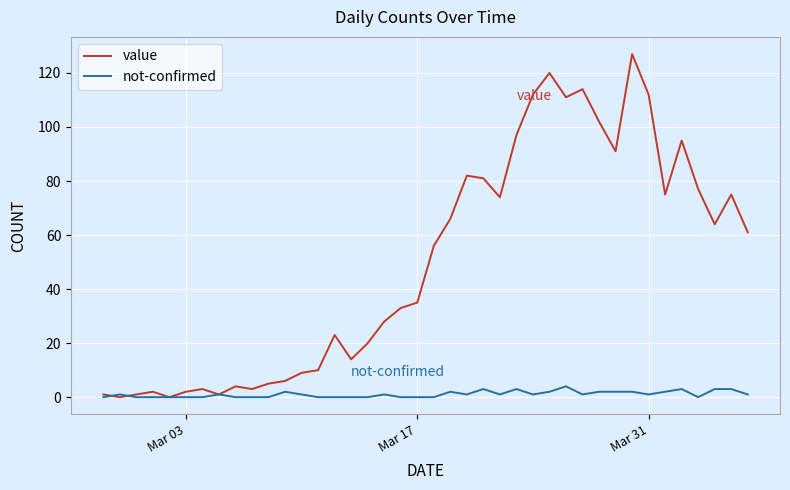

Which series has the largest range (max minus min)?

value